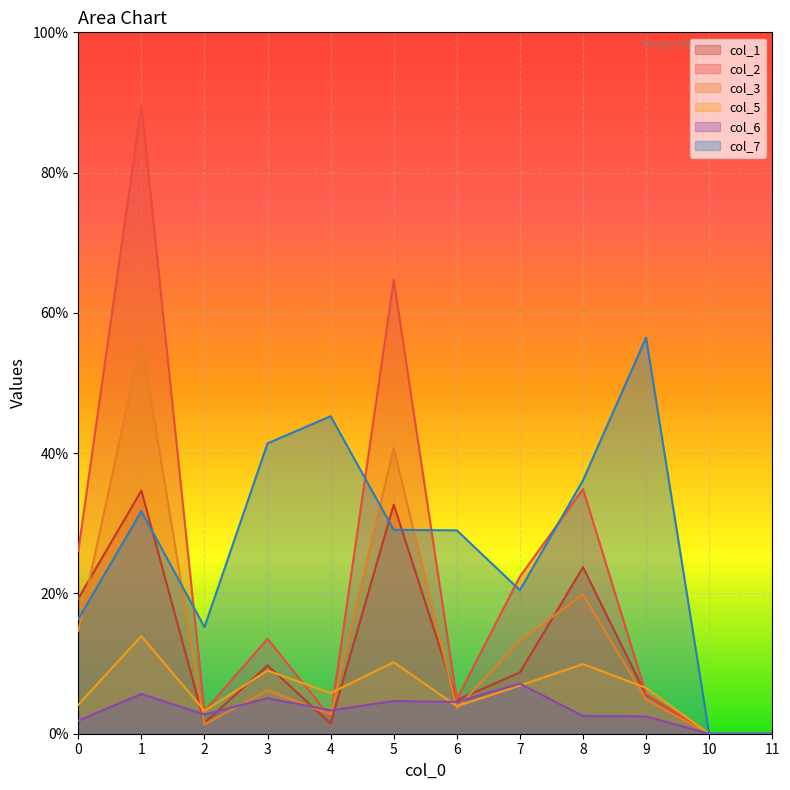

Count the number of data series in this chart.

6